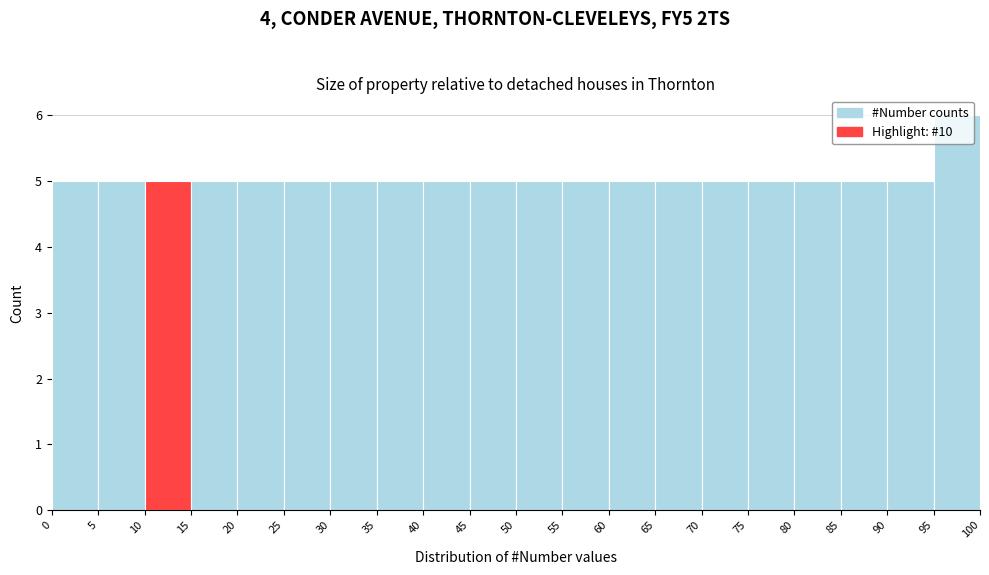

Over which range of the x-axis is the bar tallest?

95 to 100